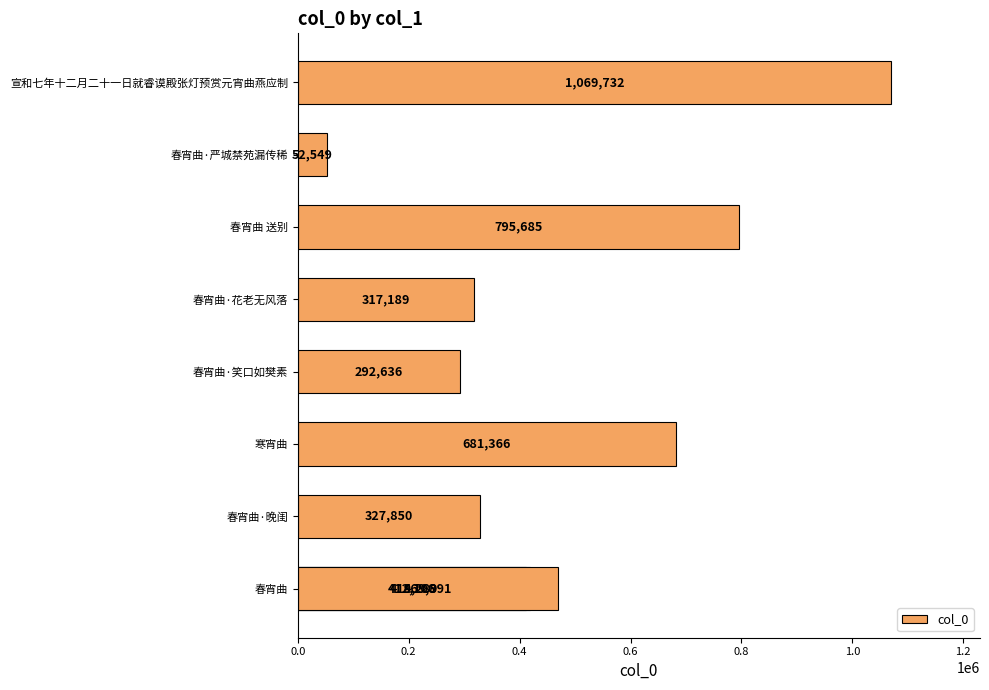

Is it true that the value at 8 is 731337?

False